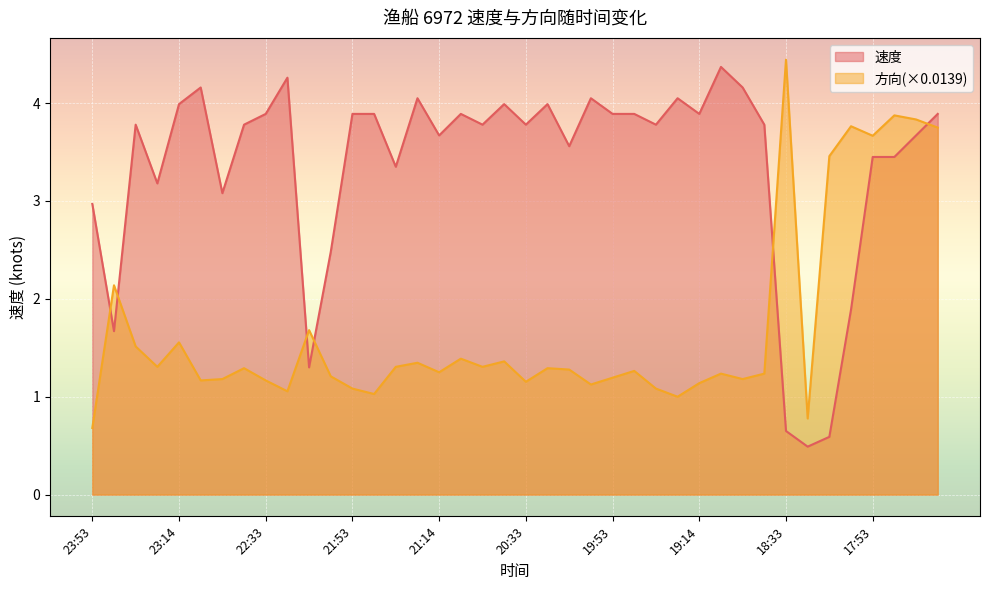

What is the value of the 方向 point at the 7th from the left?

1.2